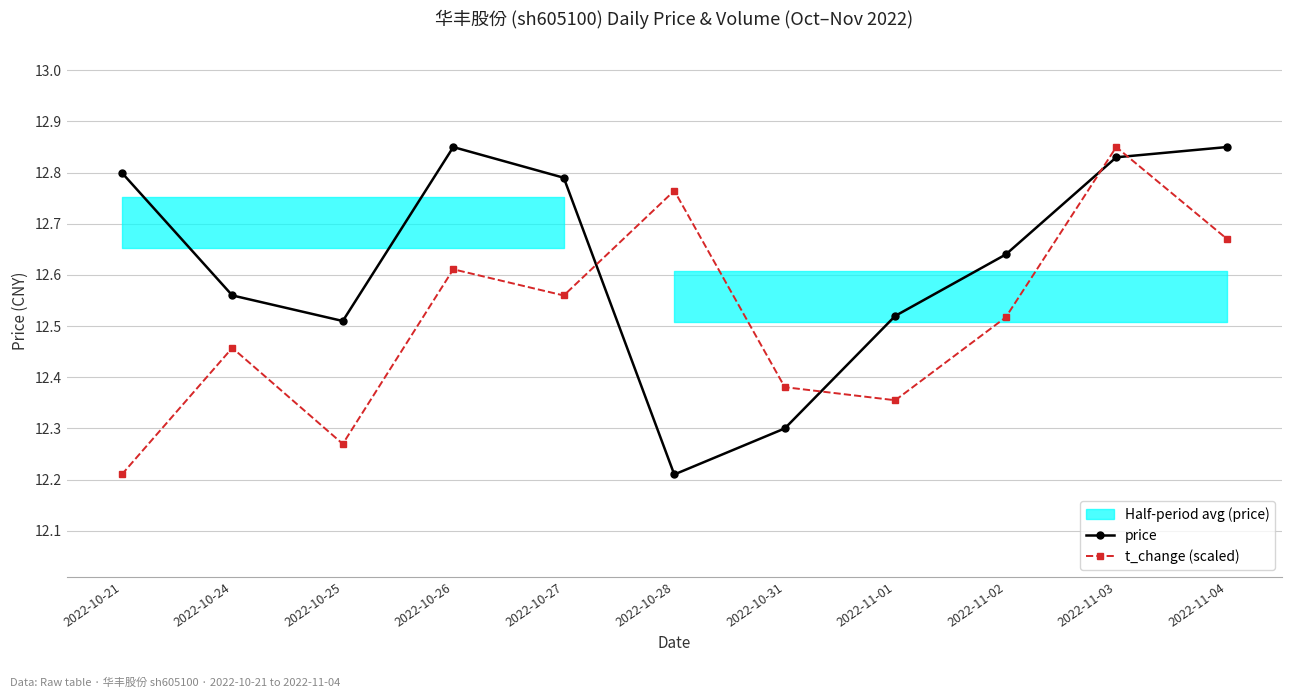

What is the smallest value displayed?

12.2